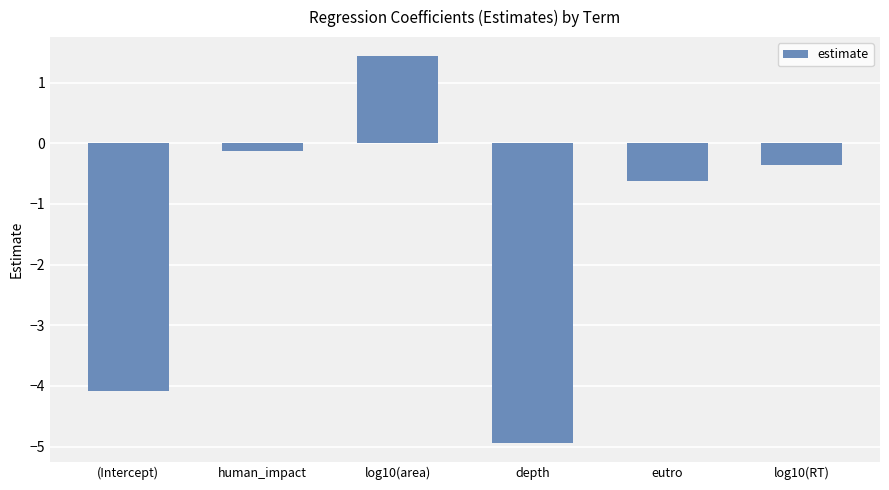

How many data points are less than 0?

5